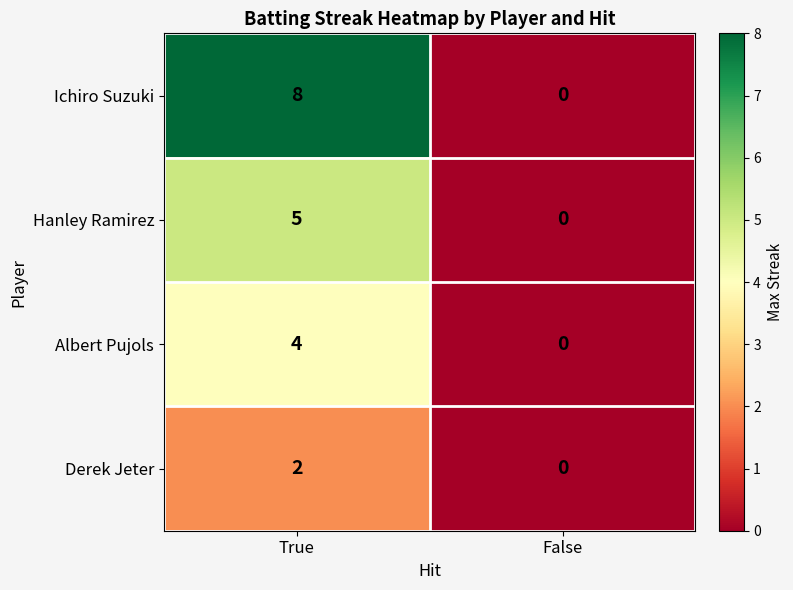

How many categories are shown in the chart?

2